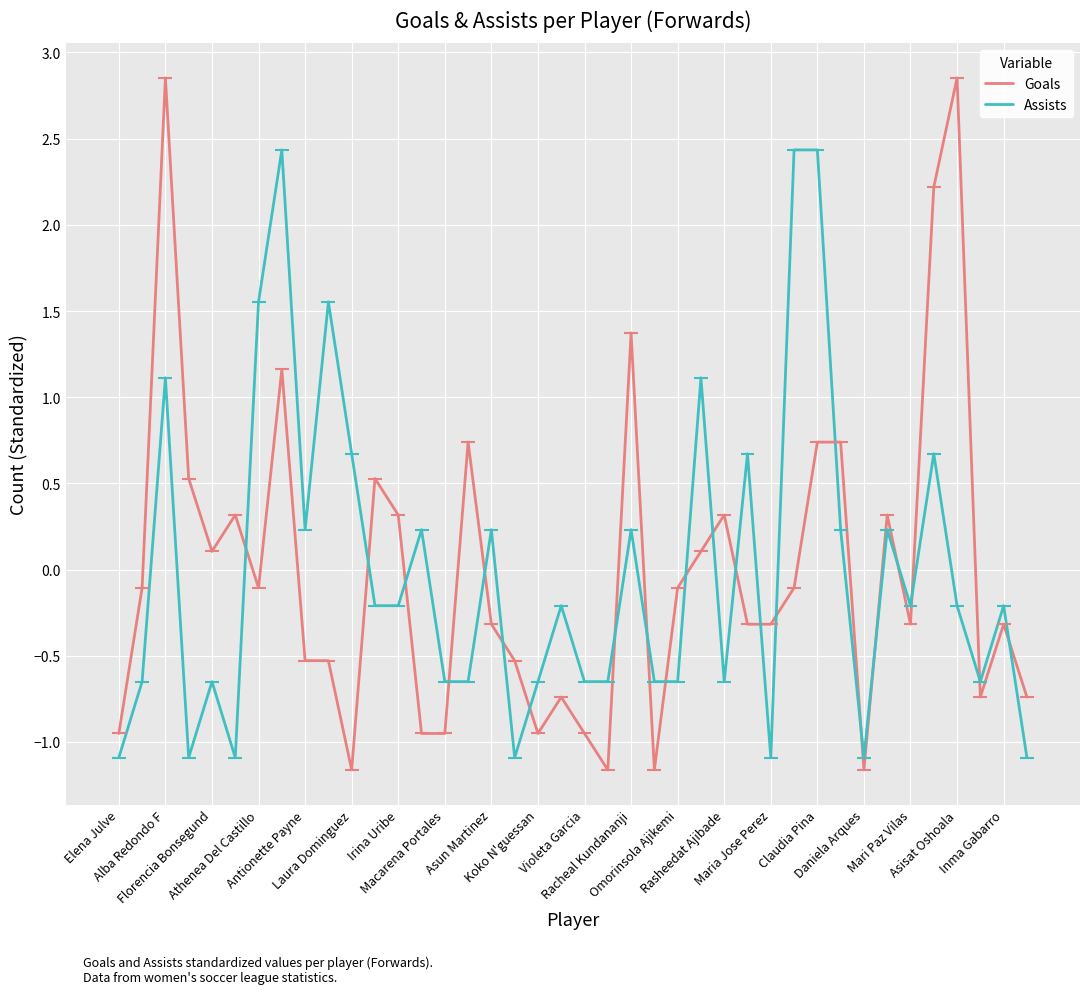

What is the difference between the maximum and minimum values in the Assists series?

3.5